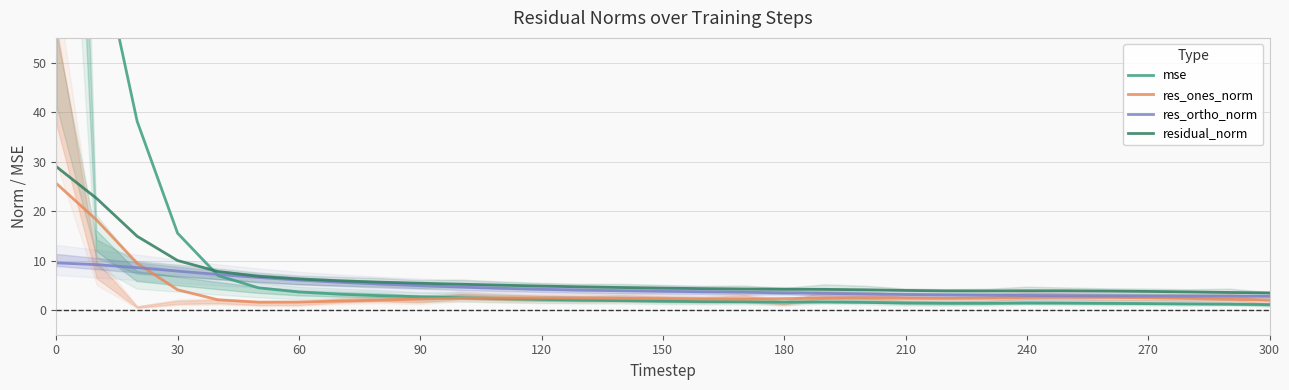

How many times do res_ones_norm and res_ortho_norm cross each other?

1